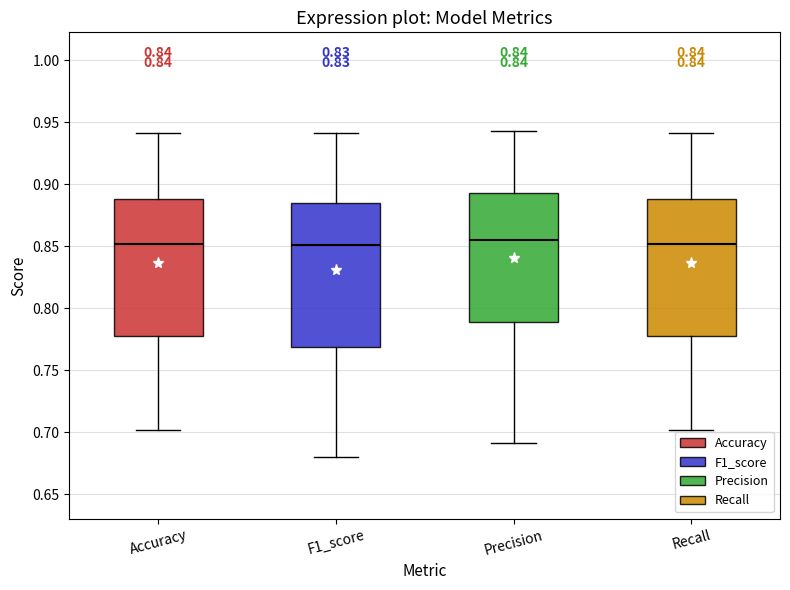

Where is the upper edge of the box for Precision on the y-axis? The values are not printed on the chart, so give them approximately, as read against the axis.

0.895